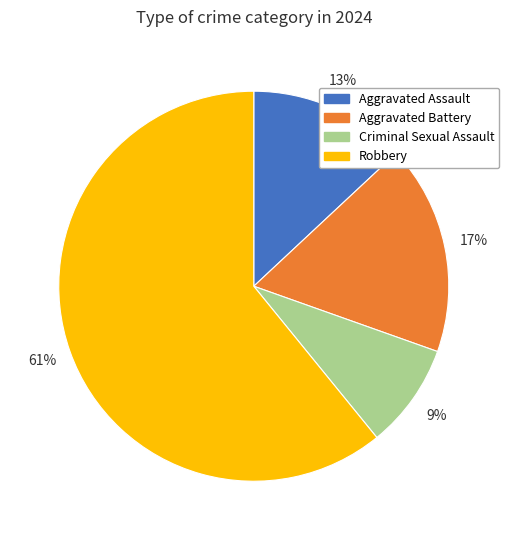

The Robbery slice represents 49% of the pie. True or false?

False